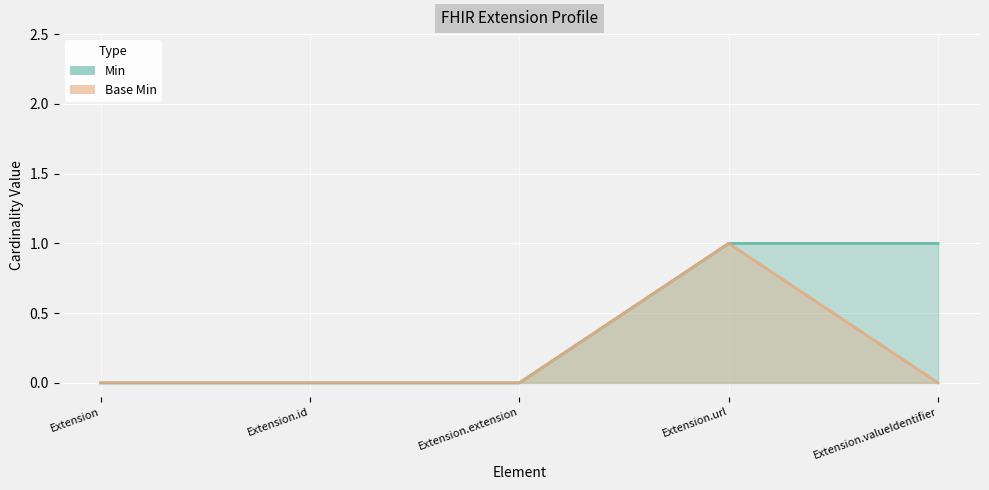

How many data points in Min are above 0?

2